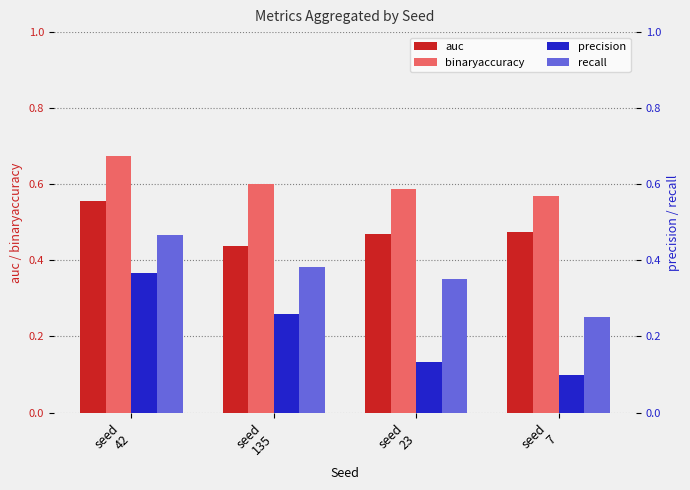

Rank the series by their maximum value, from lowest to highest.

precision, recall, auc, binaryaccuracy